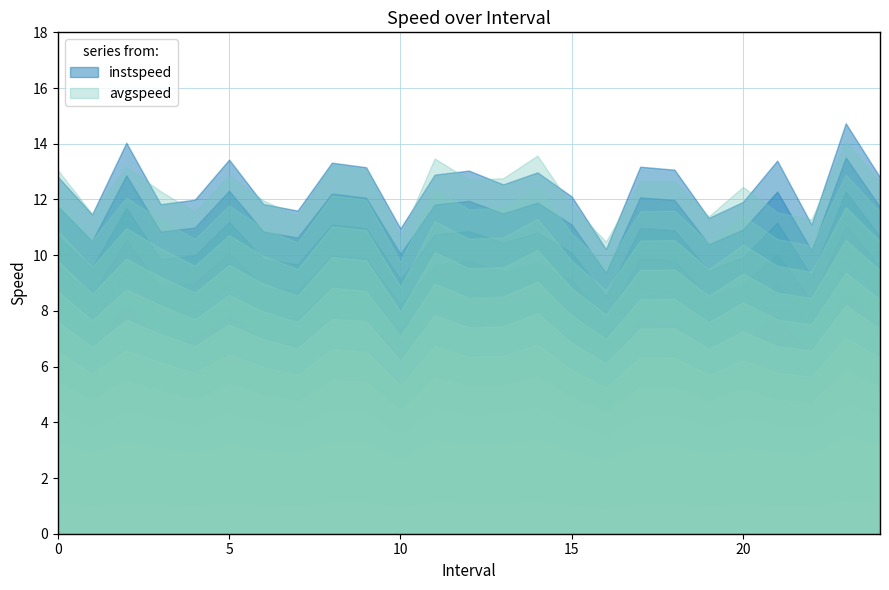

How many values in the avgspeed series are below 12?

10